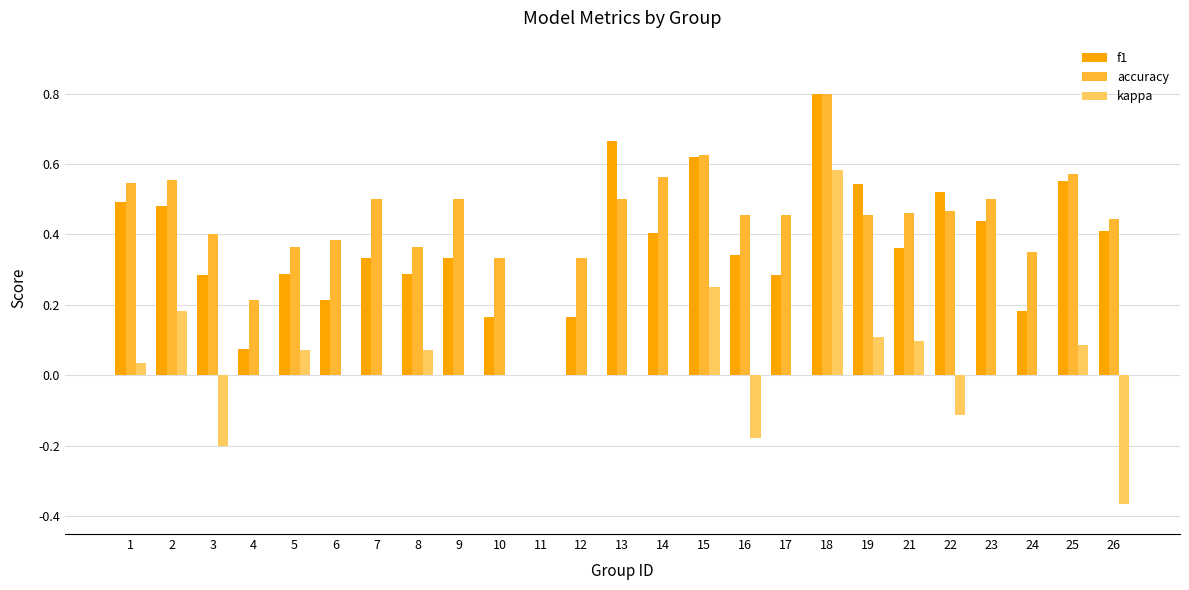

Which series has the widest spread of values?

kappa